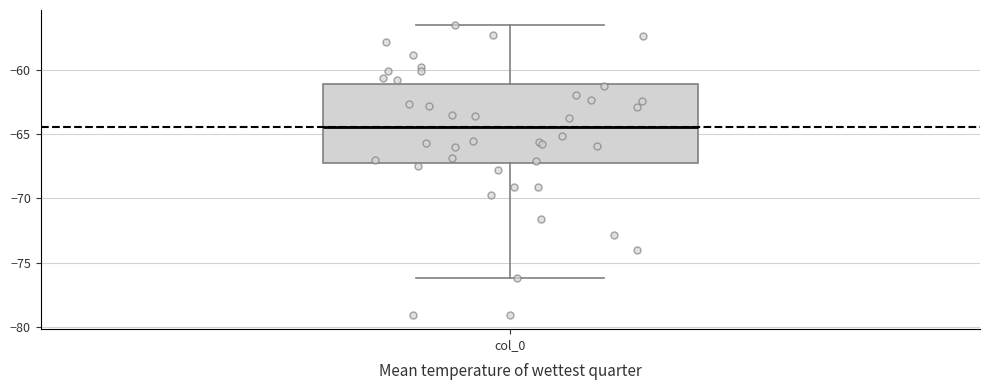

Read this box plot against the y-axis: the position of the median line, the range covered by the box, and the ends of both whiskers. The values are not printed on the chart, so give them approximately, as read against the axis.

median -64.5, box -67.0 to -61.0, whiskers -76.0 to -56.5